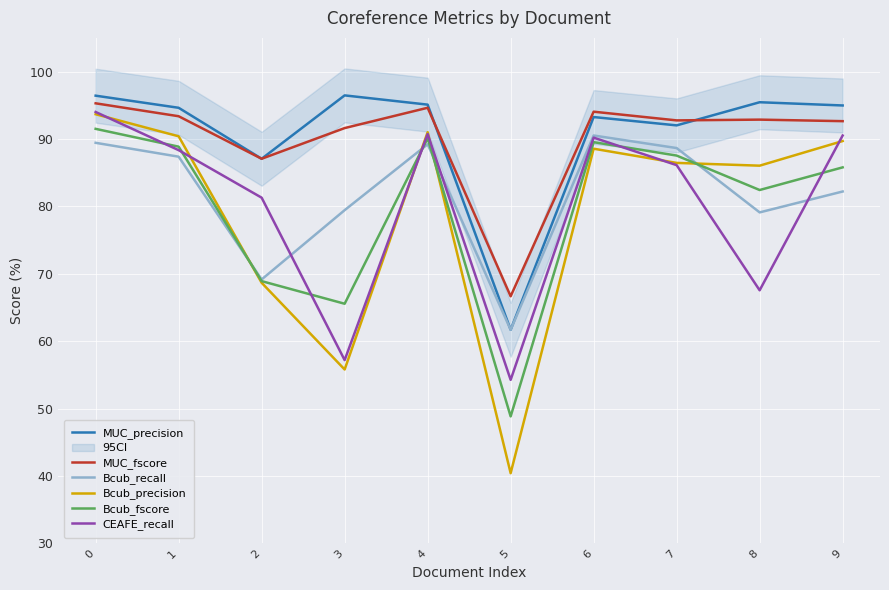

Count the number of categories in the chart.

10